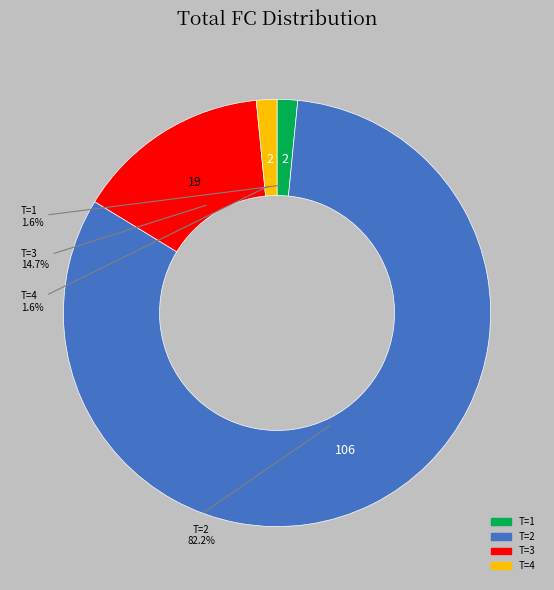

Is there a majority slice in this chart?

Yes